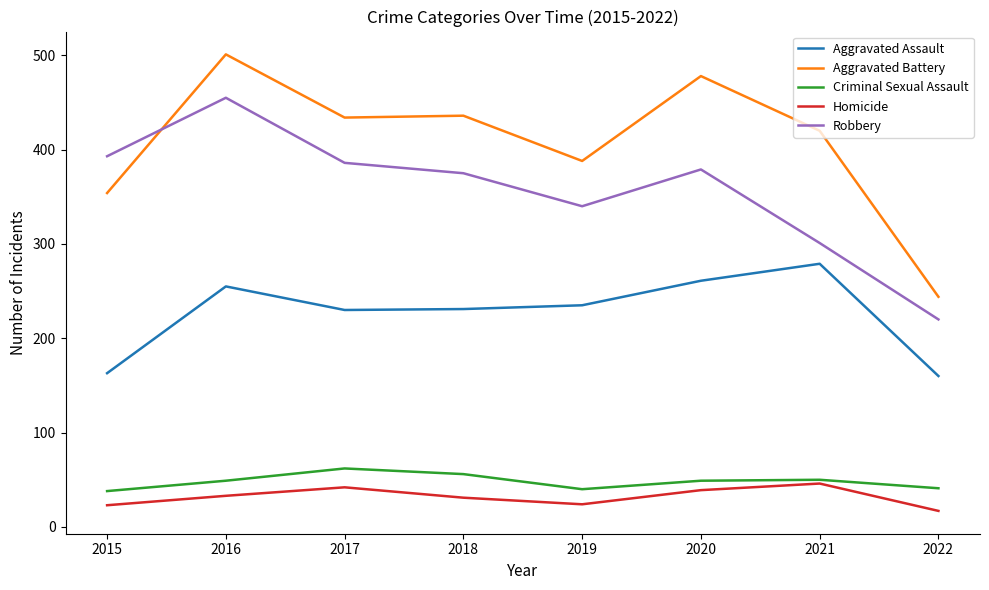

At which category is the sum across all series the highest?

2016